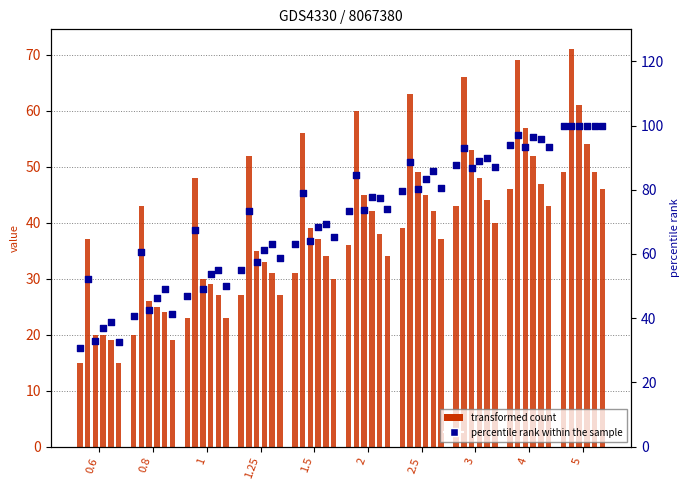

Is the value of col_4 (count) at 2.5 greater than the value of col_4 (percentile) at 1.25?

No